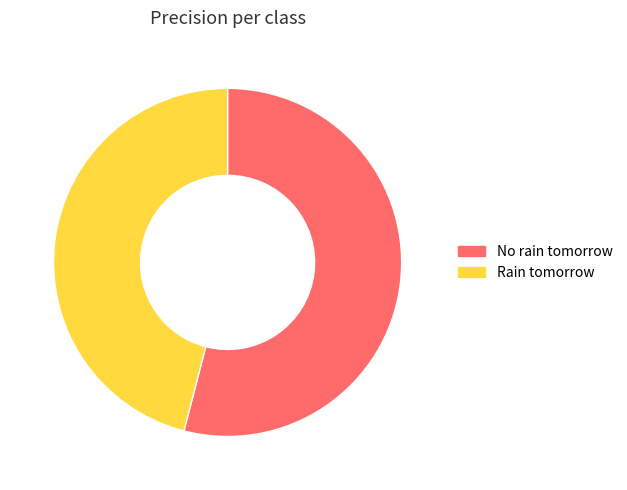

Is No rain tomorrow the majority of the pie?

Yes